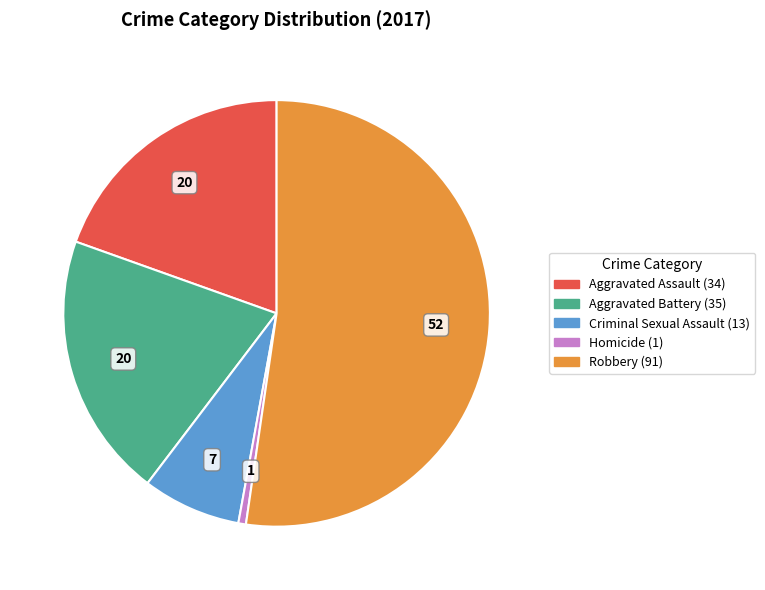

Rank the categories by value from lowest to highest.

Homicide, Criminal Sexual Assault, Aggravated Assault, Aggravated Battery, Robbery